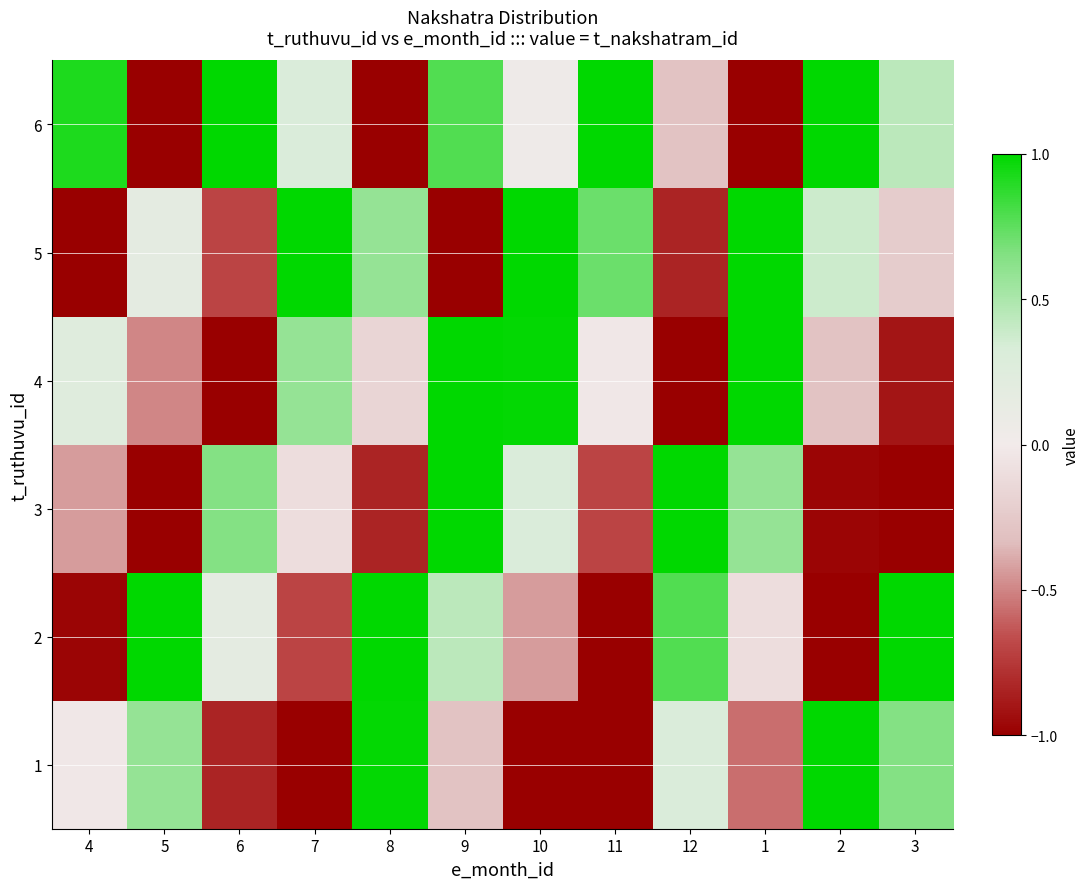

At which category is the sum across all series the highest?

9